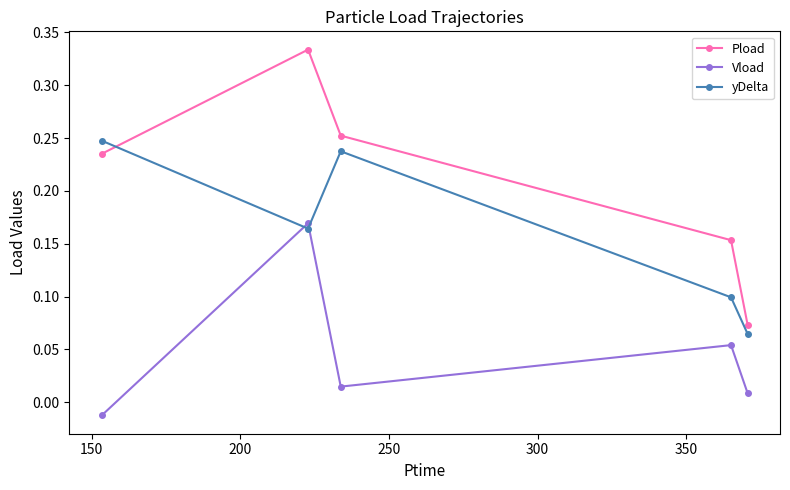

At how many categories does at least one series exceed 0?

5